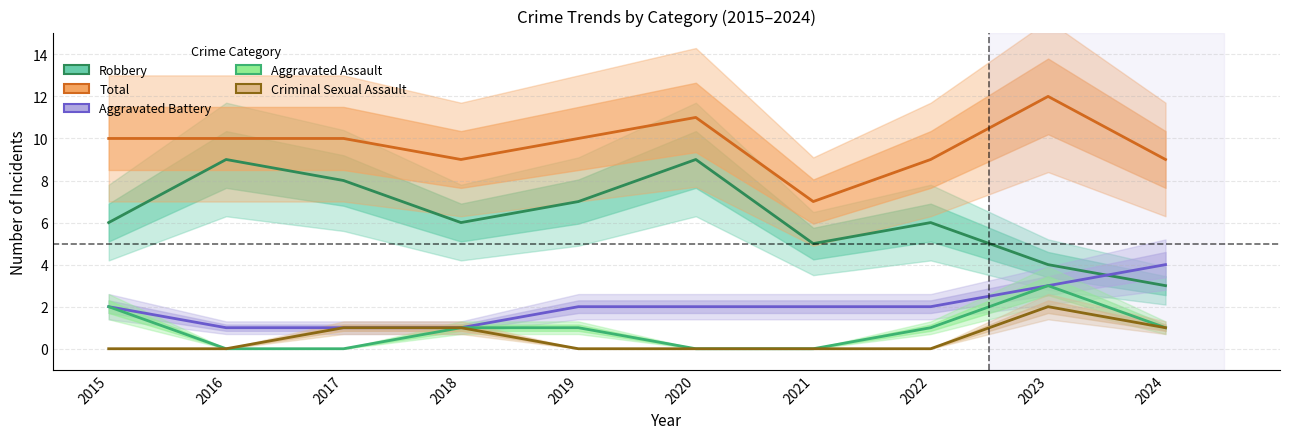

Count the number of data series in this chart.

5